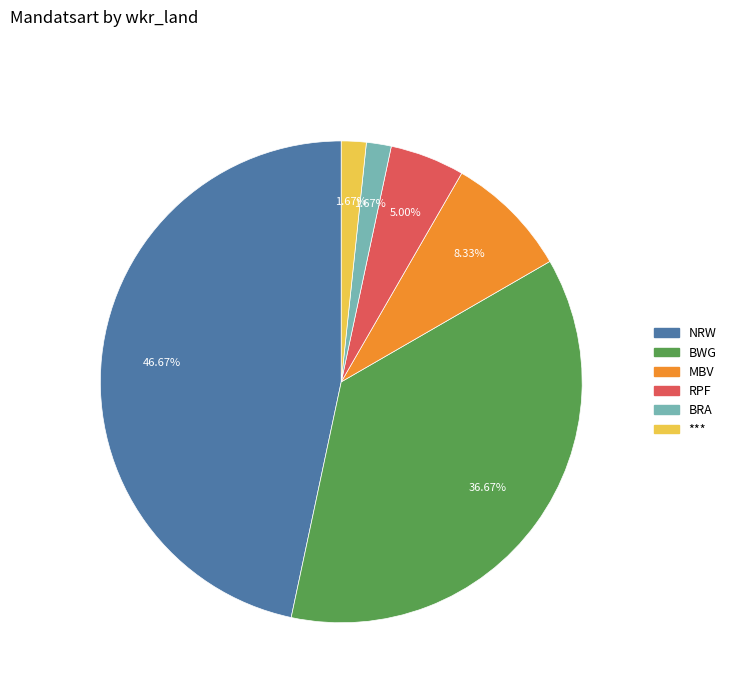

What is the ratio of the value at BWG to the value at BRA?

22.0